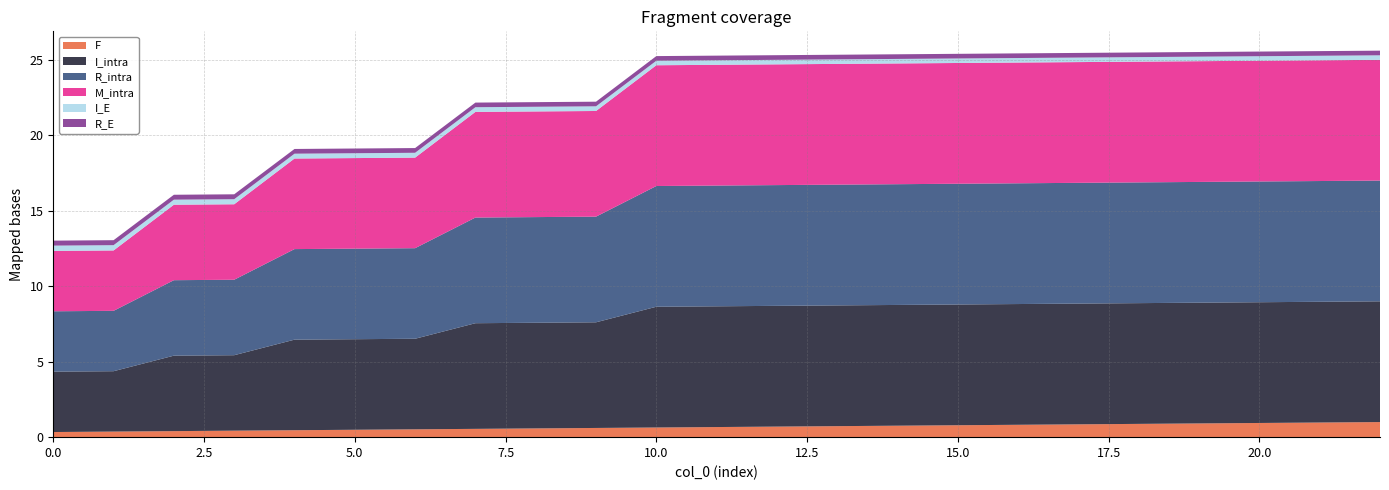

Reading left to right, extract all data points from this chart.

F: 0=0.3	1=0.4	2=0.4	3=0.4	4=0.5	5=0.5	6=0.5	7=0.6	8=0.6	9=0.6	10=0.6	11=0.7	12=0.7	13=0.7	14=0.8	15=0.8	16=0.8	17=0.8	18=0.9	19=0.9	20=0.9	21=1.0	22=1.0
I_intra: 0=4.0	1=4.0	2=5.0	3=5.0	4=6.0	5=6.0	6=6.0	7=7.0	8=7.0	9=7.0	10=8.0	11=8.0	12=8.0	13=8.0	14=8.0	15=8.0	16=8.0	17=8.0	18=8.0	19=8.0	20=8.0	21=8.0	22=8.0
R_intra: 0=4.0	1=4.0	2=5.0	3=5.0	4=6.0	5=6.0	6=6.0	7=7.0	8=7.0	9=7.0	10=8.0	11=8.0	12=8.0	13=8.0	14=8.0	15=8.0	16=8.0	17=8.0	18=8.0	19=8.0	20=8.0	21=8.0	22=8.0
M_intra: 0=4.0	1=4.0	2=5.0	3=5.0	4=6.0	5=6.0	6=6.0	7=7.0	8=7.0	9=7.0	10=8.0	11=8.0	12=8.0	13=8.0	14=8.0	15=8.0	16=8.0	17=8.0	18=8.0	19=8.0	20=8.0	21=8.0	22=8.0
I_E: 0=0.3	1=0.3	2=0.3	3=0.3	4=0.3	5=0.3	6=0.3	7=0.3	8=0.3	9=0.3	10=0.3	11=0.3	12=0.3	13=0.3	14=0.3	15=0.3	16=0.3	17=0.3	18=0.3	19=0.3	20=0.3	21=0.3	22=0.3
R_E: 0=0.3	1=0.3	2=0.3	3=0.3	4=0.3	5=0.3	6=0.3	7=0.3	8=0.3	9=0.3	10=0.3	11=0.3	12=0.3	13=0.3	14=0.3	15=0.3	16=0.3	17=0.3	18=0.3	19=0.3	20=0.3	21=0.3	22=0.3